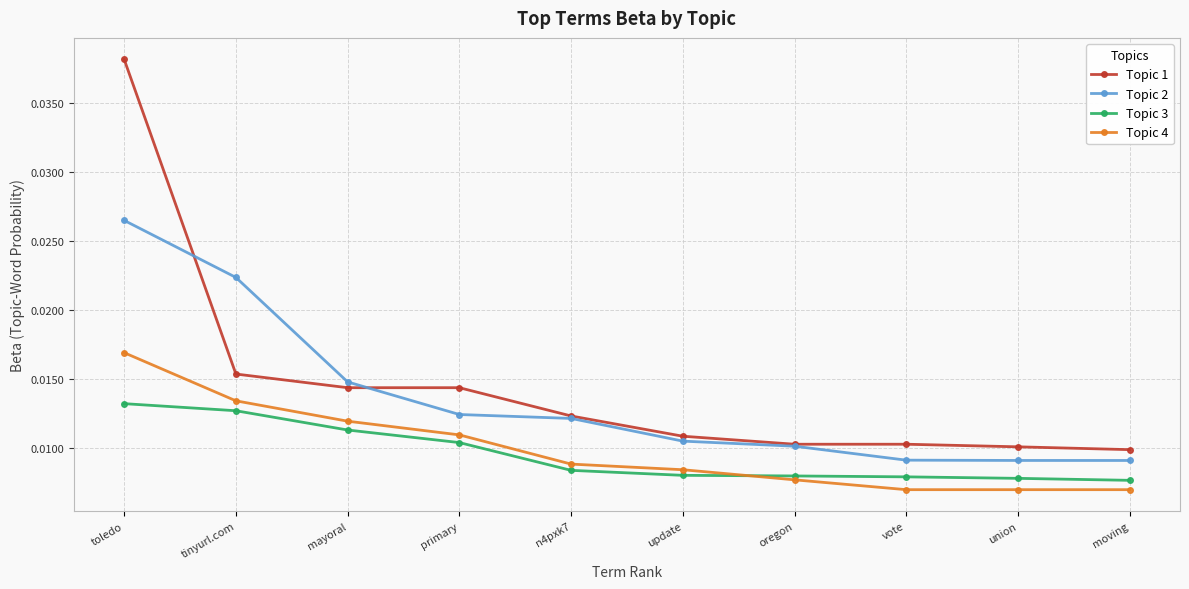

What position from the right is toledo?

10